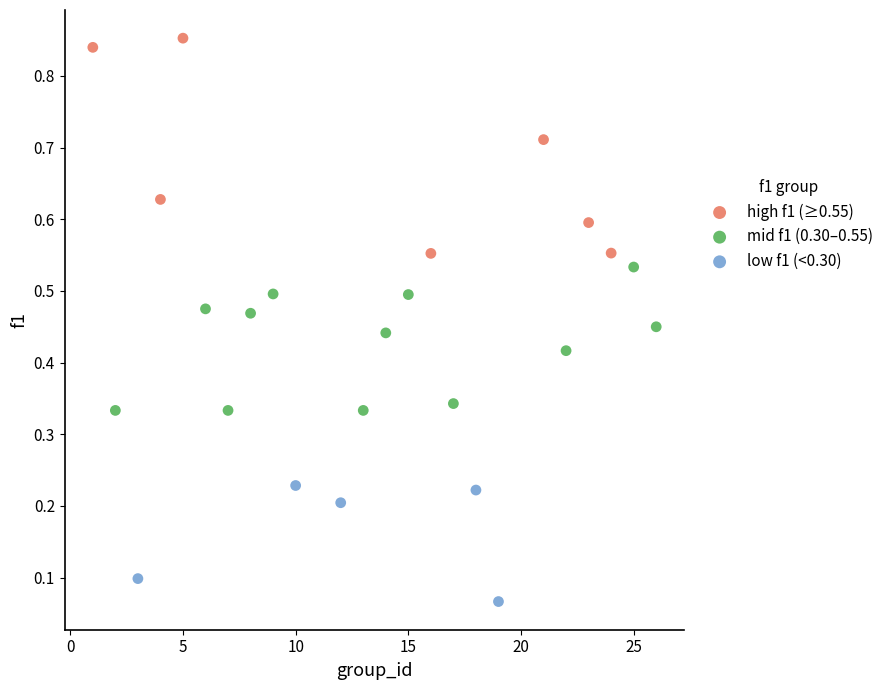

What are all the series names shown in the legend?

high f1 (≥0.55), mid f1 (0.30–0.55), low f1 (<0.30)